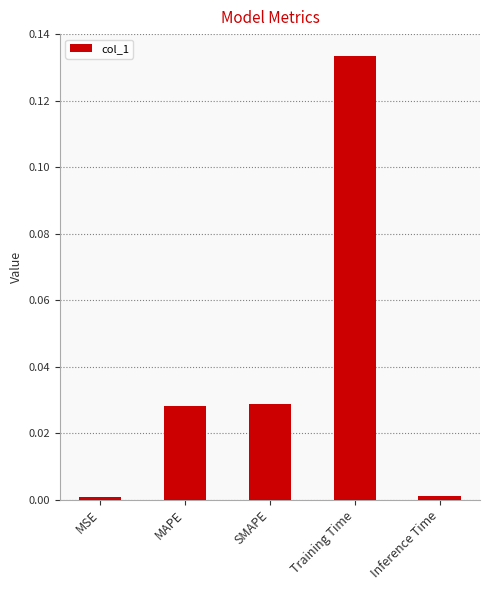

The chart shows a value of 0.0 at MAPE. True or false?

True